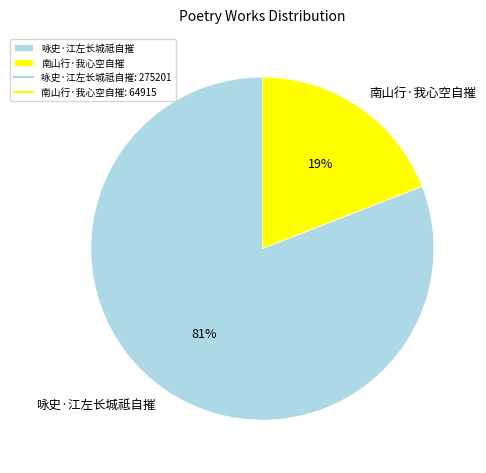

What is the smallest slice in the pie chart?

南山行·我心空自摧